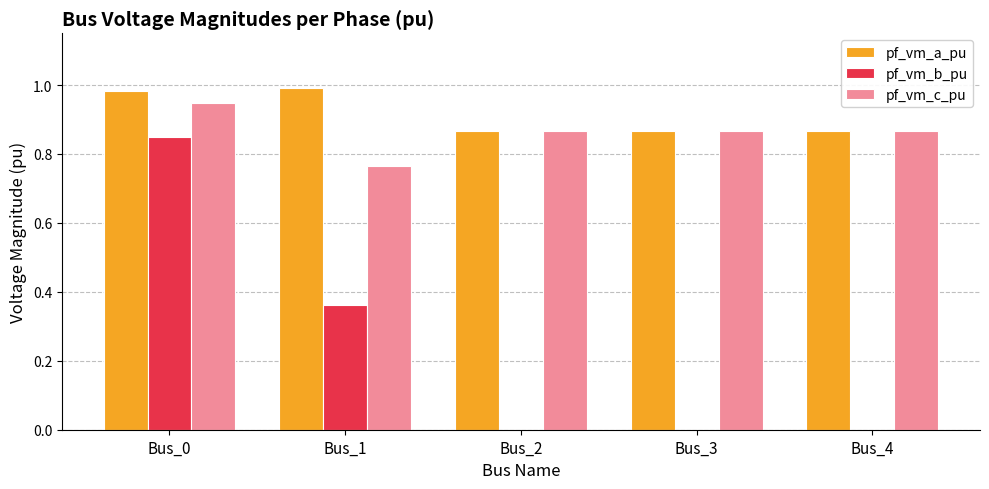

The pf_vm_a_pu series shows 1.4 at Bus_1. True or false?

False